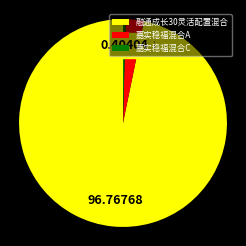

How many segments does this pie chart have?

3